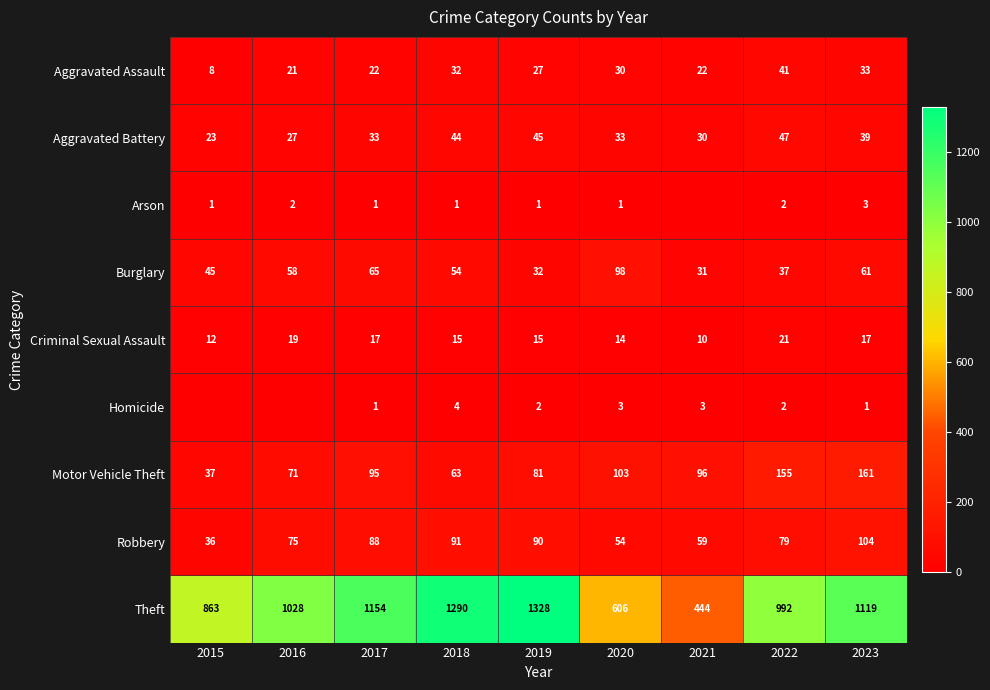

Which category has the highest value across all series?

2019